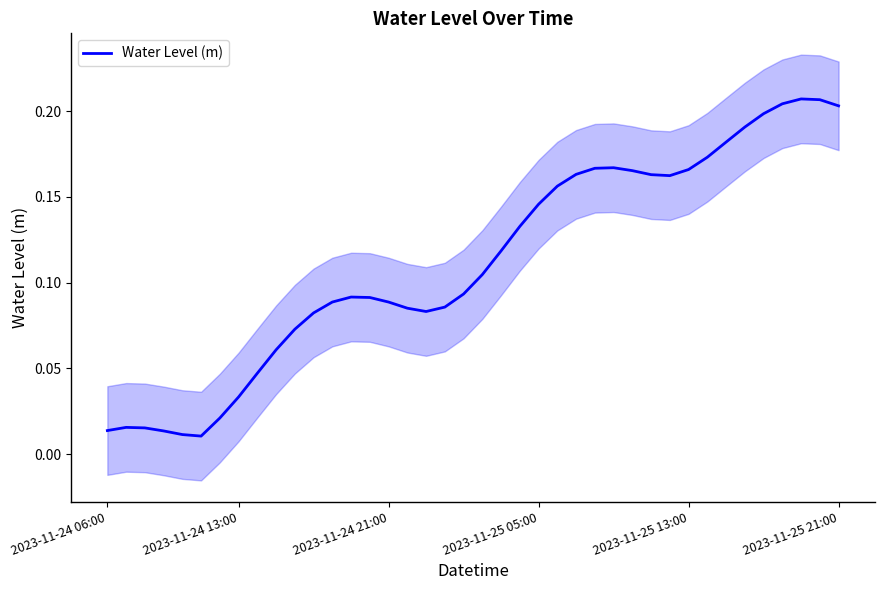

Reading right to left, list all the values displayed in this chart.

0.2	0.2	0.2	0.2	0.2	0.2	0.2	0.2	0.2	0.2	0.2	0.2	0.2	0.2	0.2	0.2	0.1	0.1	0.1	0.1	0.1	0.1	0.1	0.1	0.1	0.1	0.1	0.1	0.1	0.1	0.1	0.0	0.0	0.0	0.0	0.0	0.0	0.0	0.0	0.0